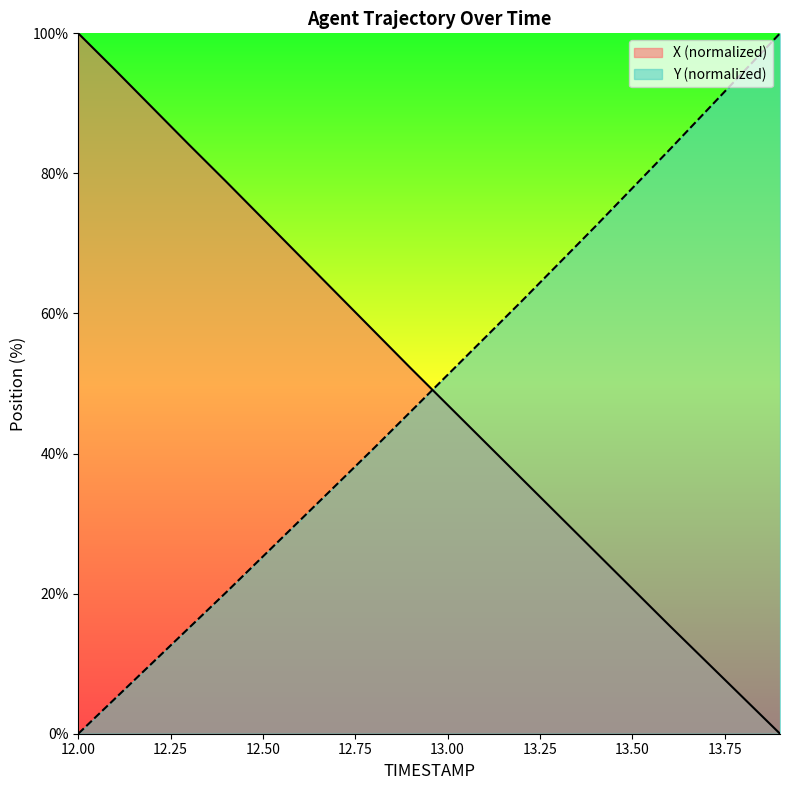

At which label does X reach its peak?

12.0